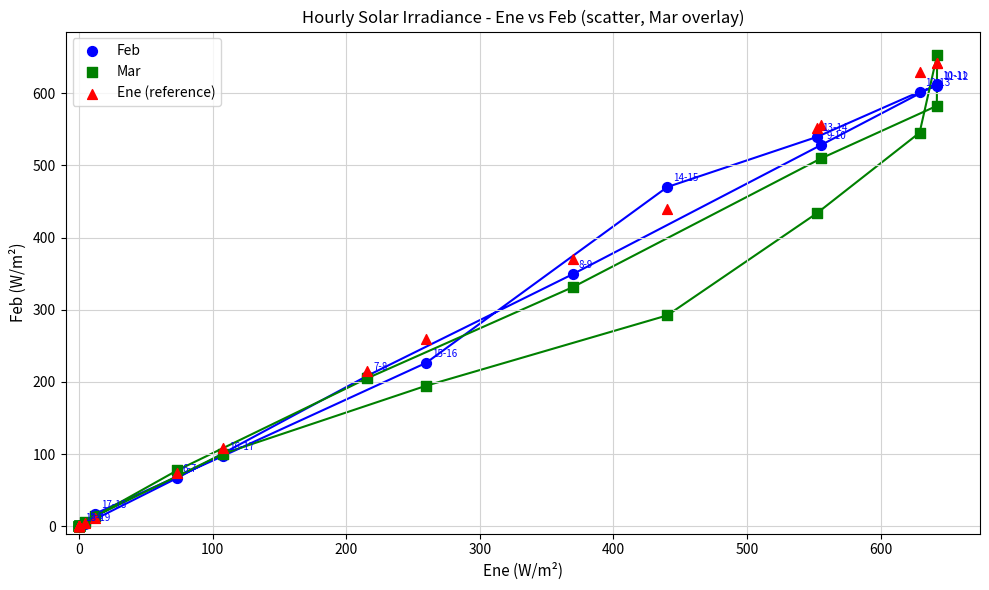

What are all the series names shown in the legend?

Feb, Mar, Ene (reference)